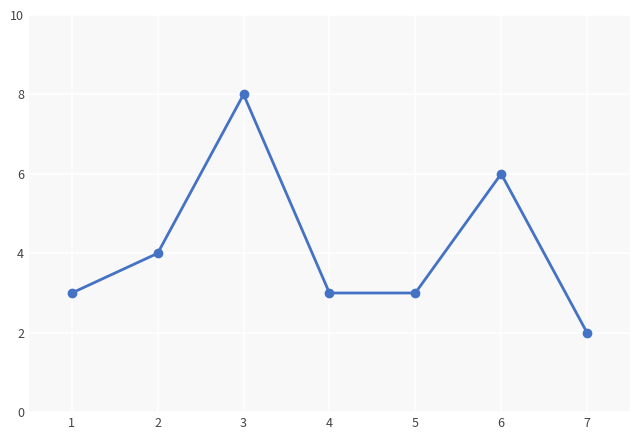

How many values are between 3 and 6?

5